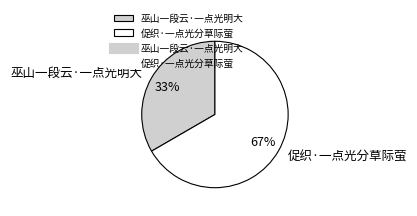

How many slices are in this pie chart?

2